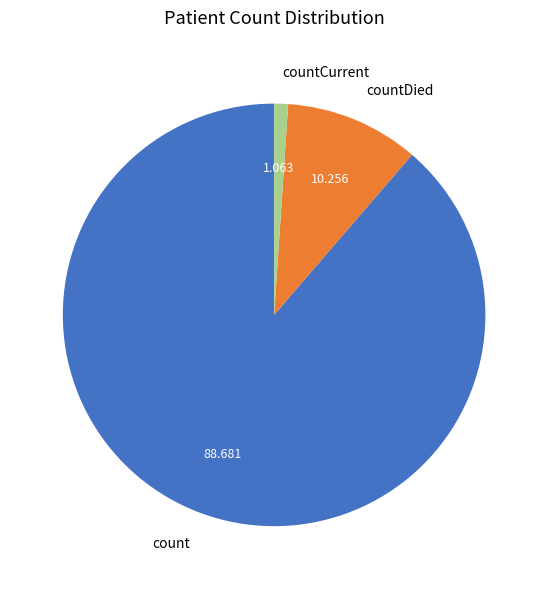

Which has a higher value, count or countCurrent?

count